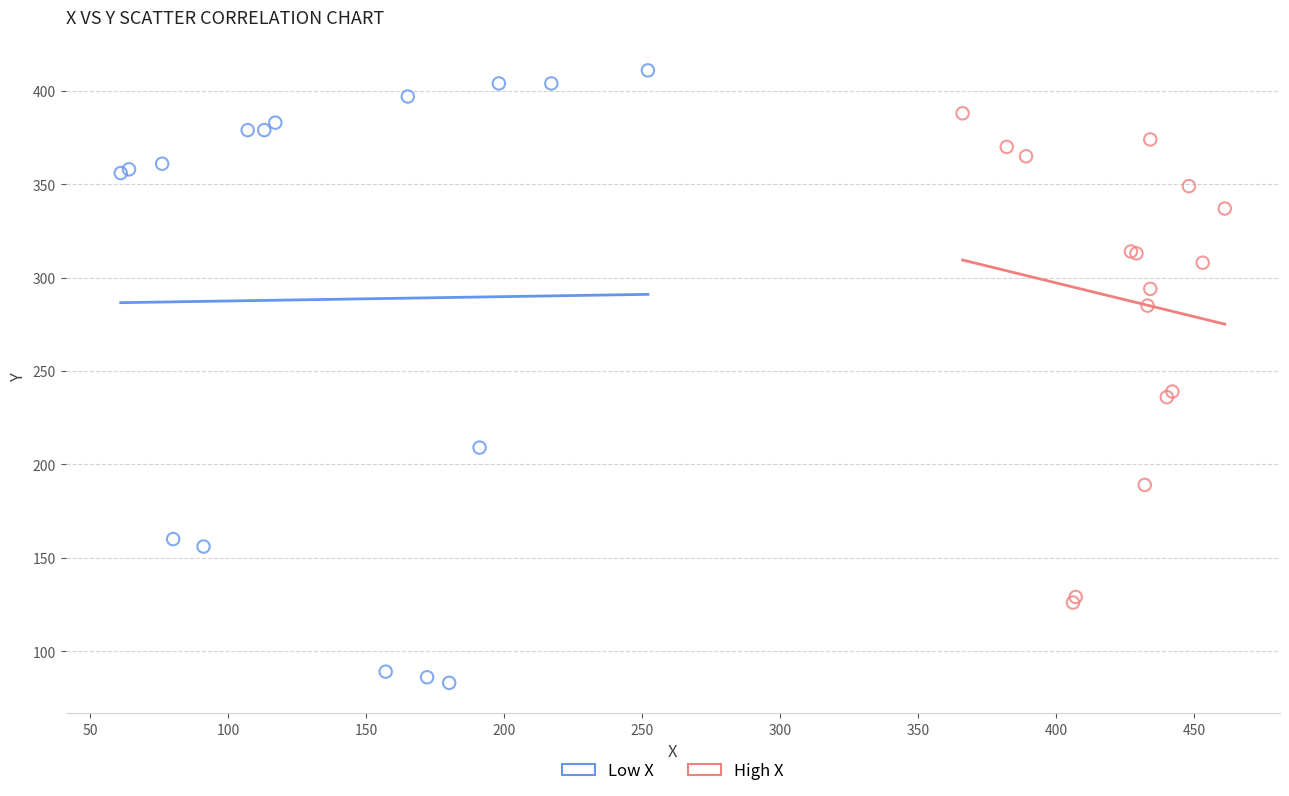

What are all the series names shown in the legend?

Low X, High X